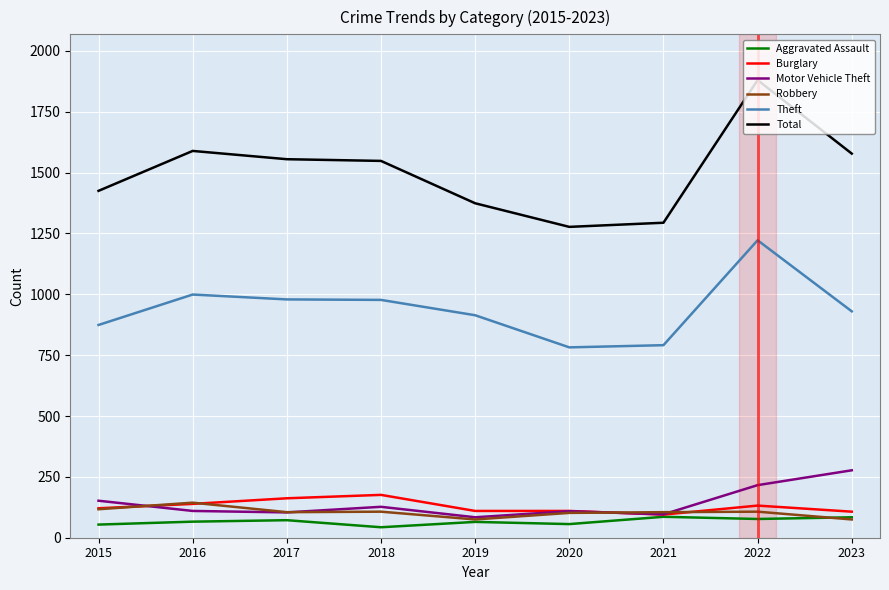

What is the highest value of the Robbery series?

144